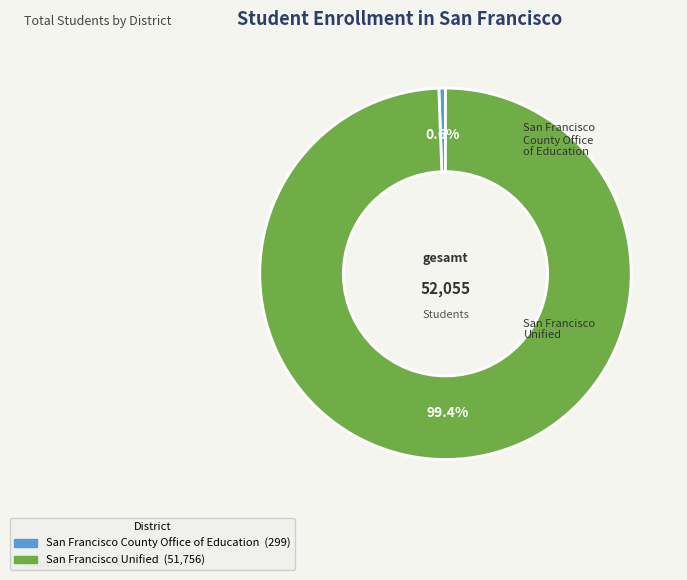

What is the ratio of the value at San Francisco Unified to the value at San Francisco County Office of Education?

173.1